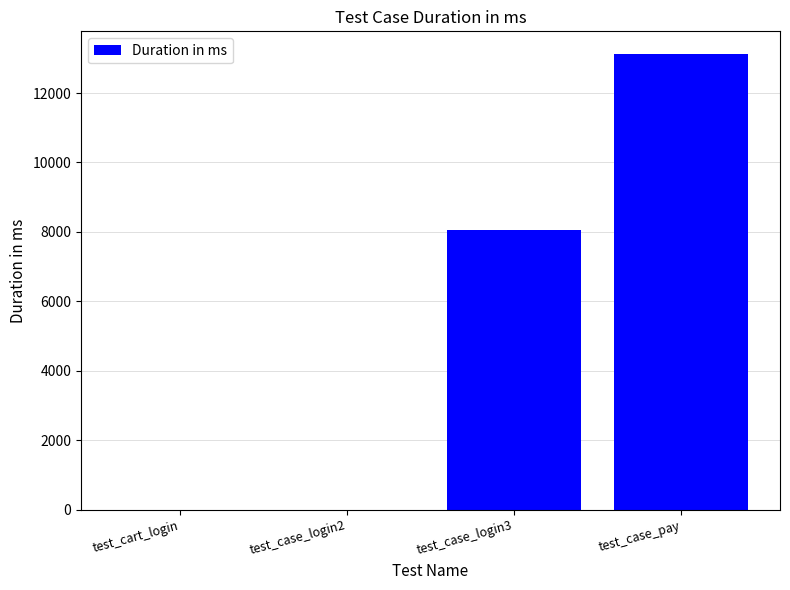

Count the number of categories in the chart.

4